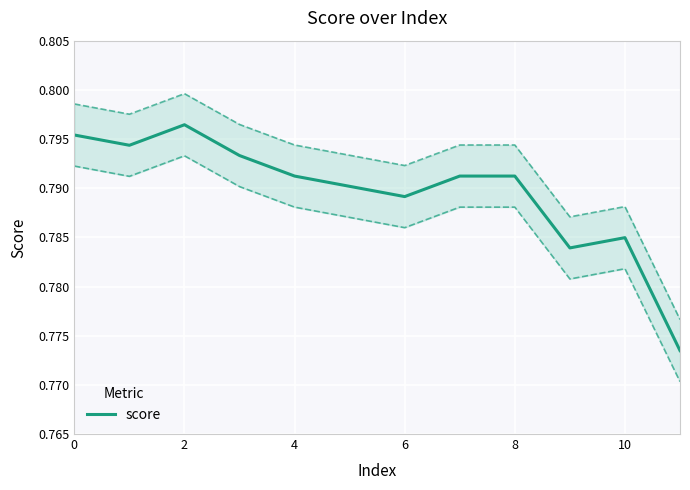

What is the approximate value at 7?

0.8